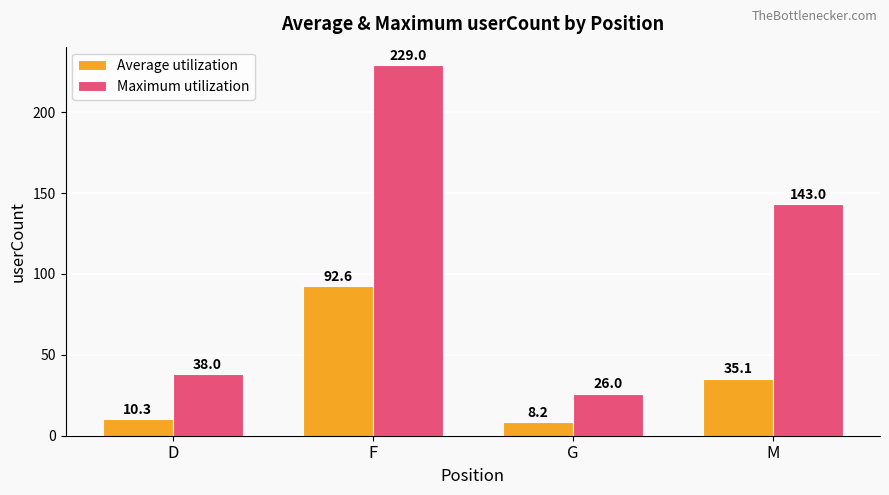

At which label does Average utilization reach its peak?

F